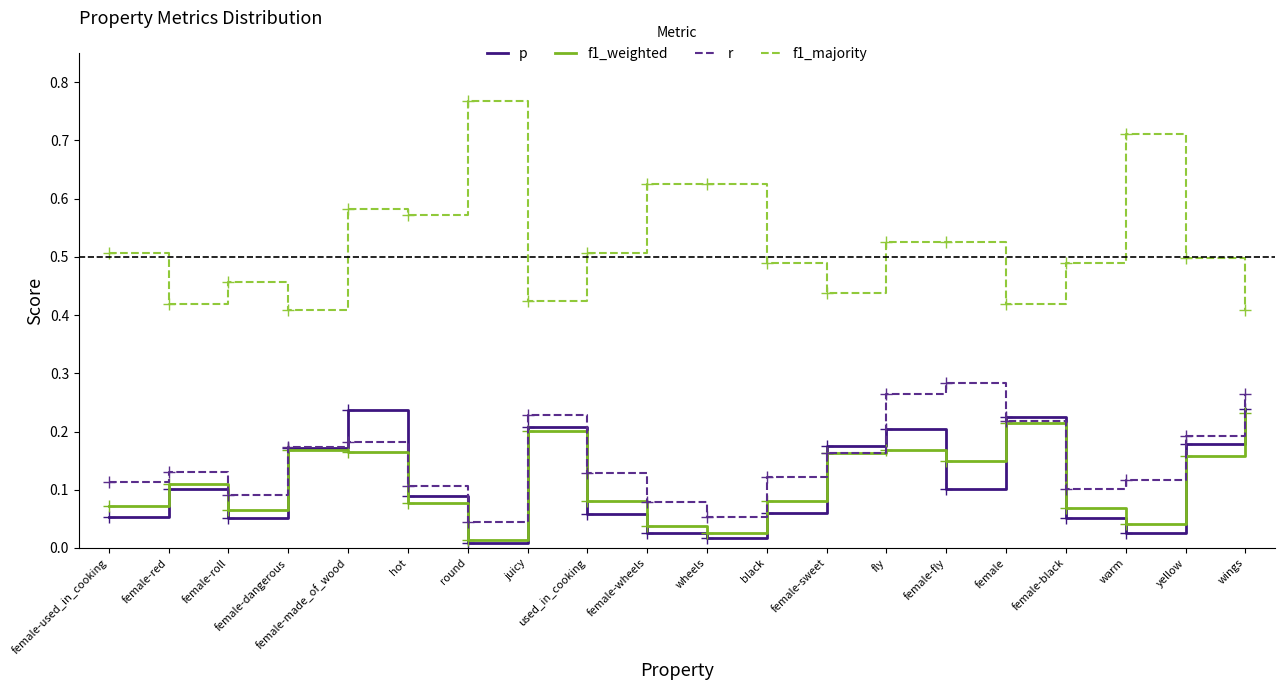

What is the total value across all series at yellow?

1.0